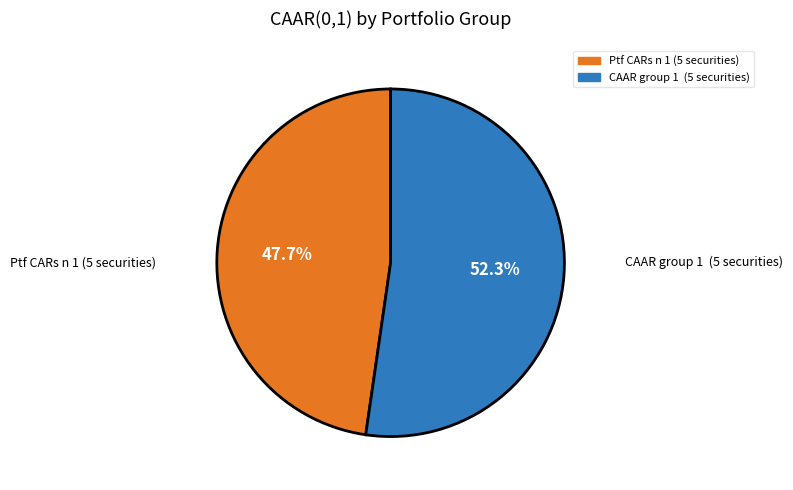

True or false: Ptf CARs n 1 (5 securities) accounts for 48% of the total.

True